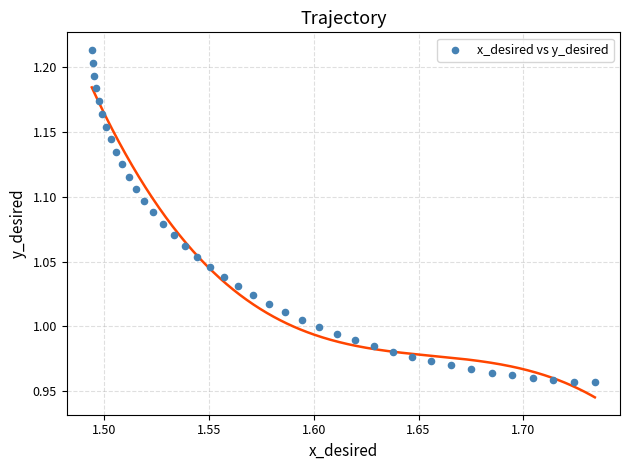

What is the range of Y values (max minus min)?

0.3